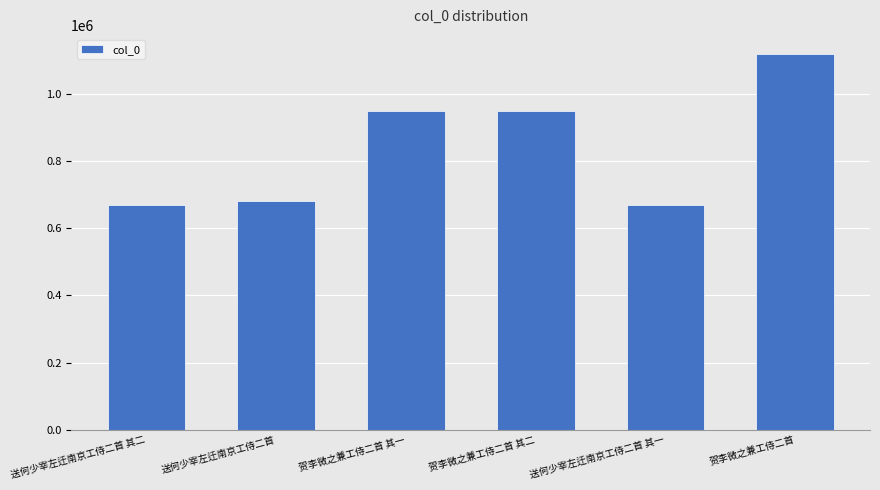

What is the difference between the maximum and minimum values?

452442